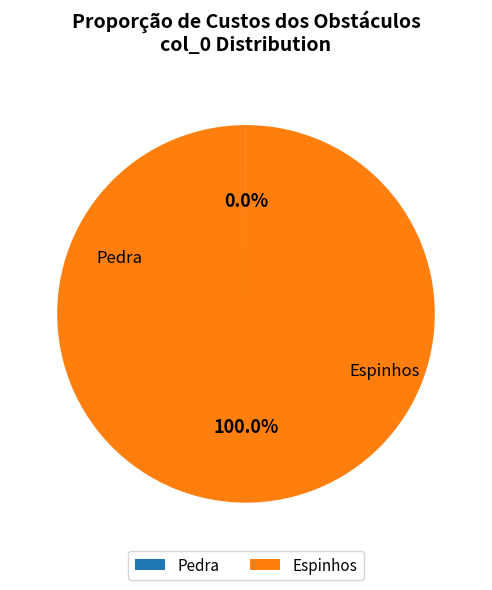

Which slice represents more than half of the pie?

Espinhos